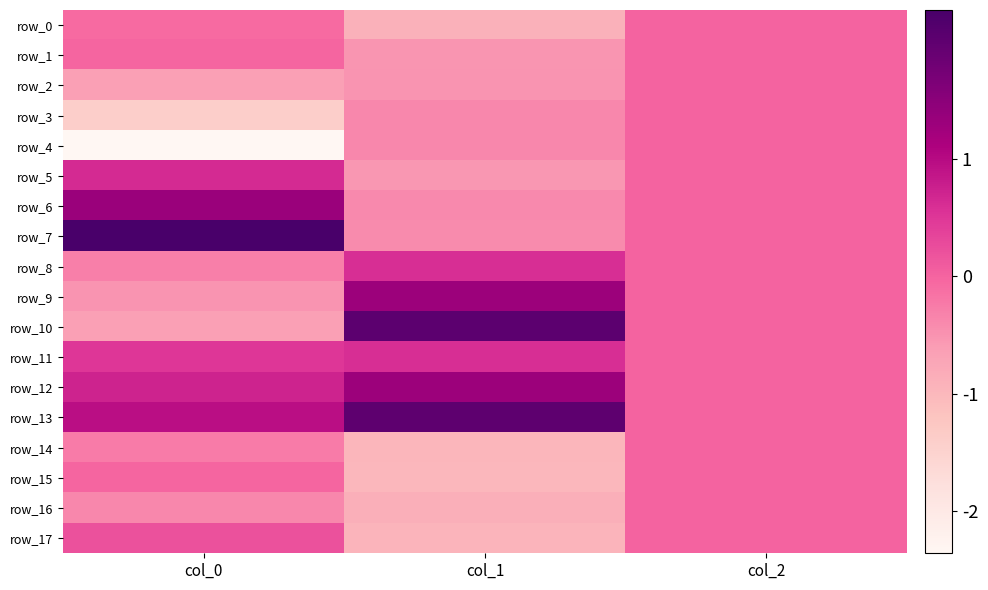

Reading right to left, transcribe all the data shown in this chart.

row_0: col_2=0.0	col_1=-0.9	col_0=-0.1
row_1: col_2=0.0	col_1=-0.5	col_0=-0.0
row_2: col_2=0.0	col_1=-0.5	col_0=-0.7
row_3: col_2=0.0	col_1=-0.4	col_0=-1.4
row_4: col_2=0.0	col_1=-0.4	col_0=-2.4
row_5: col_2=0.0	col_1=-0.5	col_0=0.6
row_6: col_2=0.0	col_1=-0.4	col_0=1.3
row_7: col_2=0.0	col_1=-0.4	col_0=2.3
row_8: col_2=0.0	col_1=0.6	col_0=-0.3
row_9: col_2=0.0	col_1=1.3	col_0=-0.5
row_10: col_2=0.0	col_1=2.0	col_0=-0.7
row_11: col_2=0.0	col_1=0.6	col_0=0.5
row_12: col_2=0.0	col_1=1.3	col_0=0.7
row_13: col_2=0.0	col_1=2.0	col_0=1.0
row_14: col_2=0.0	col_1=-1.0	col_0=-0.3
row_15: col_2=0.0	col_1=-1.0	col_0=-0.0
row_16: col_2=0.0	col_1=-0.9	col_0=-0.4
row_17: col_2=0.0	col_1=-0.9	col_0=0.2